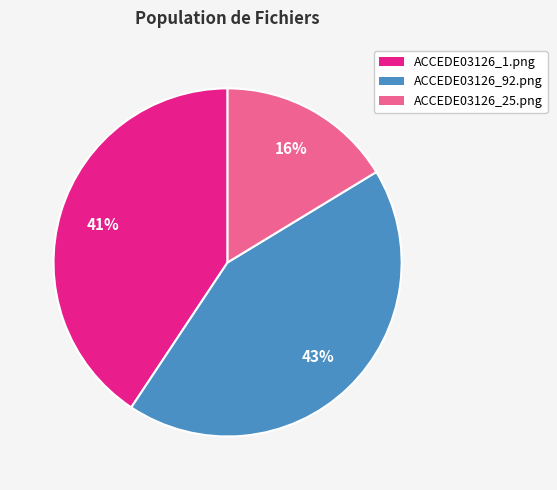

How many segments does this pie chart have?

3